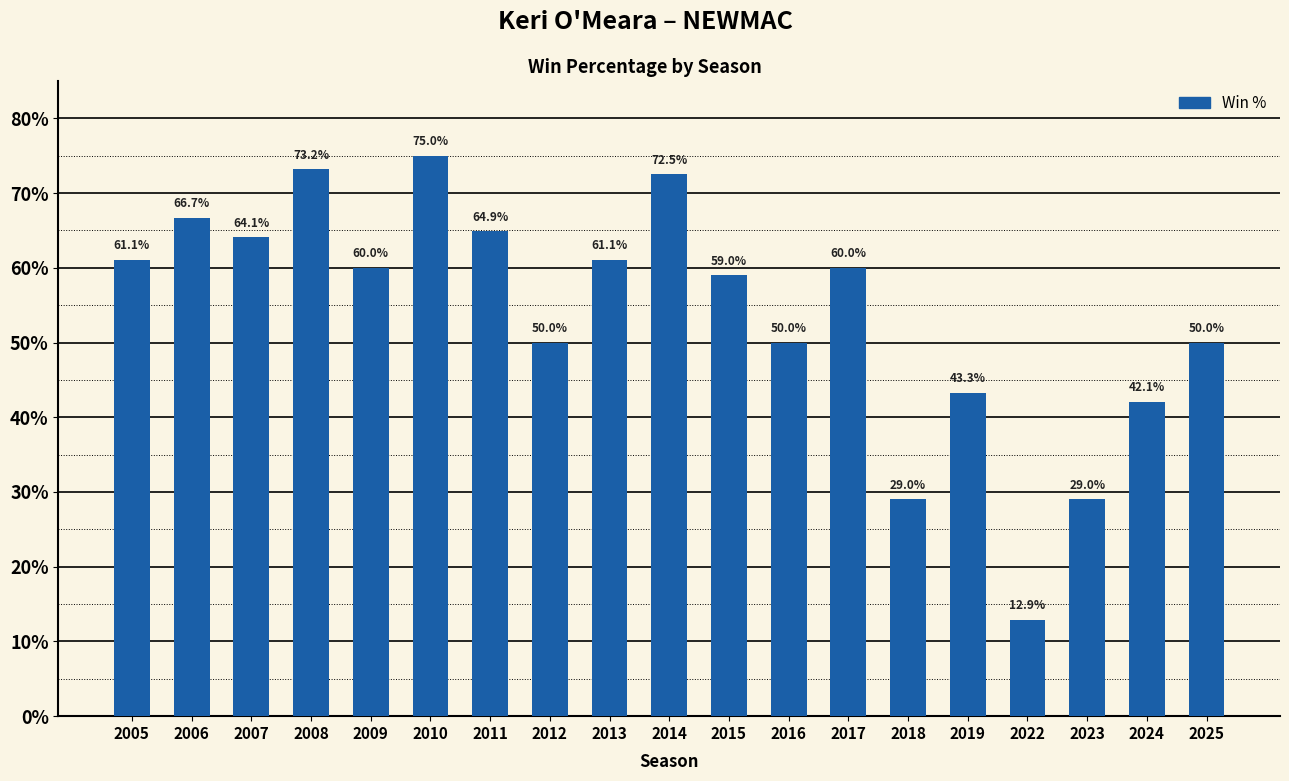

How many series are shown in this chart?

1